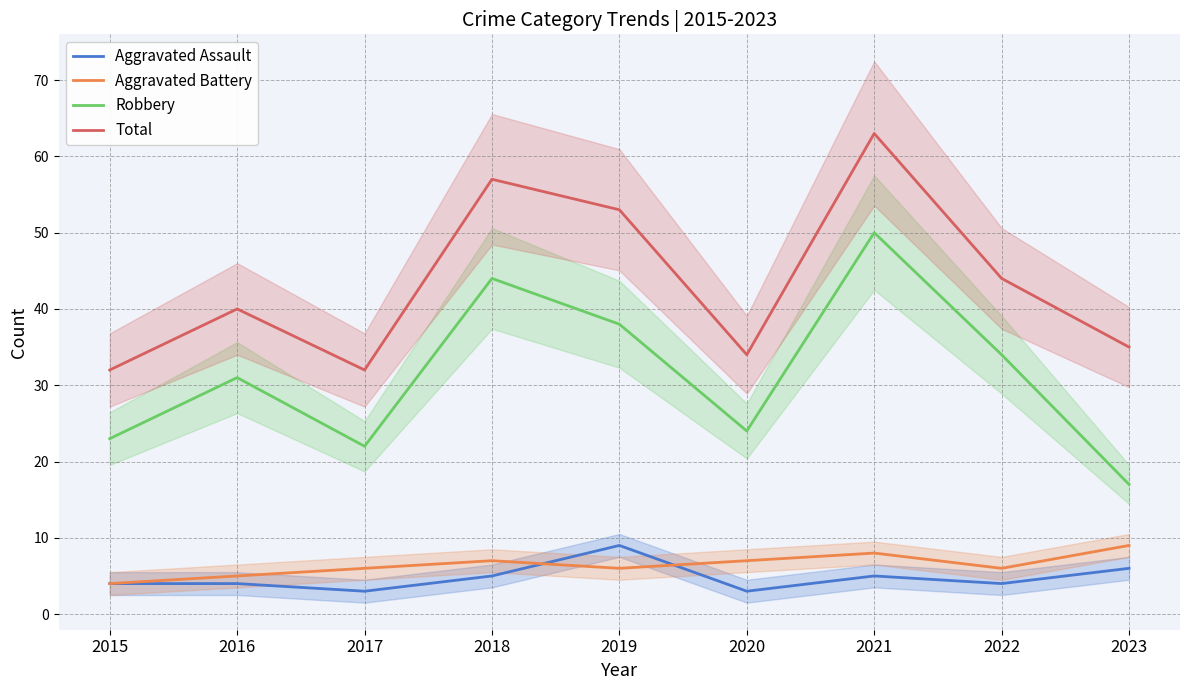

True or false: Total and Robbery cross at least once.

False